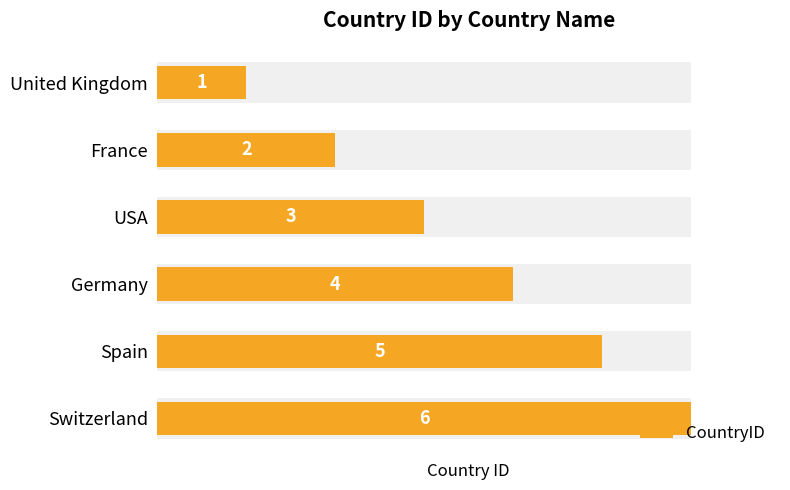

True or false: the data shows 1 at United Kingdom.

True